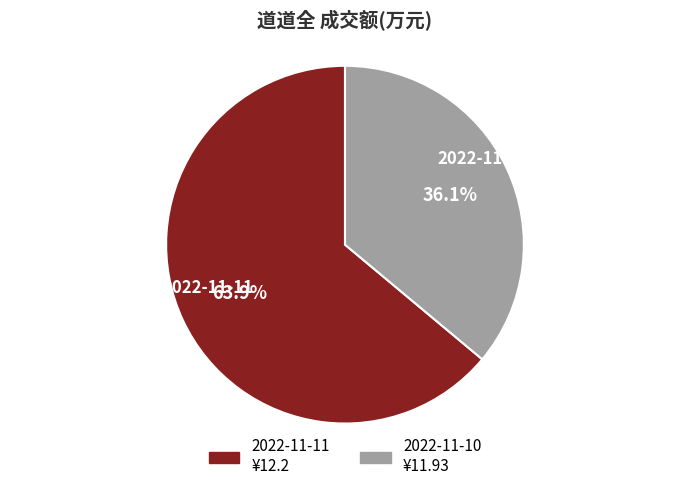

To the nearest percent, what is the average slice percentage?

50%